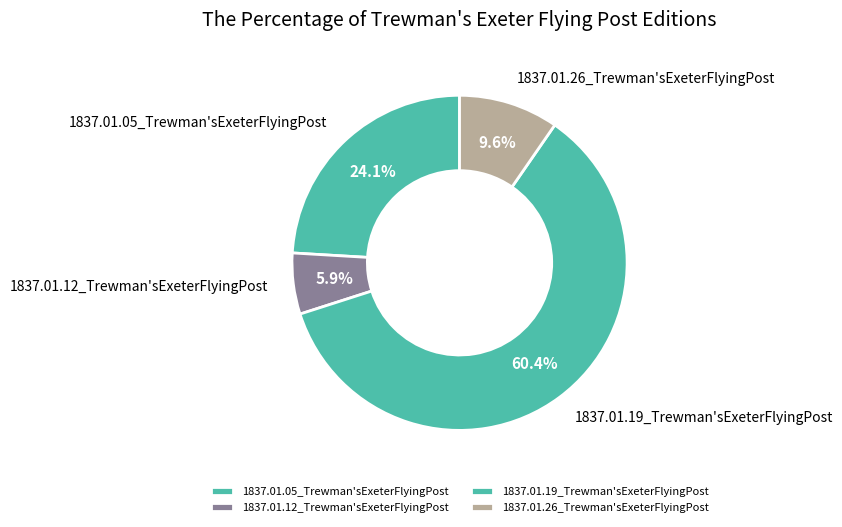

What percentage is the 1837.01.19_Trewman'sExeterFlyingPost slice, to the nearest percent?

60%